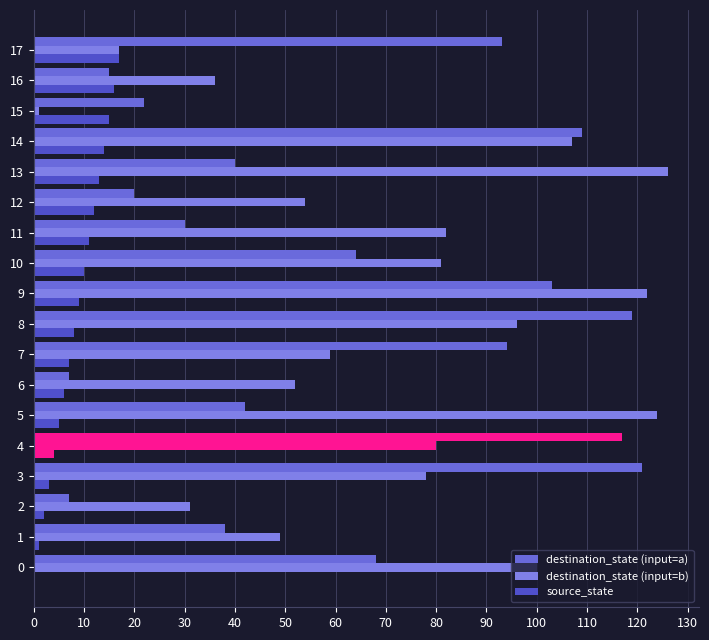

How many series are shown in this chart?

3